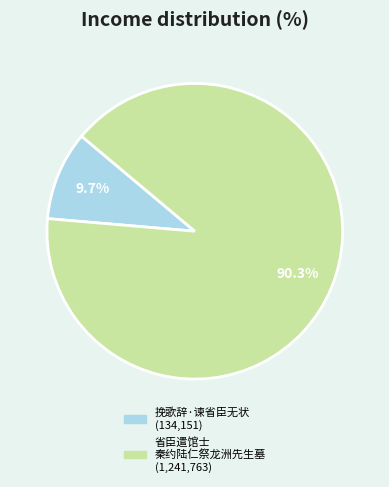

Is there a majority slice in this chart?

Yes